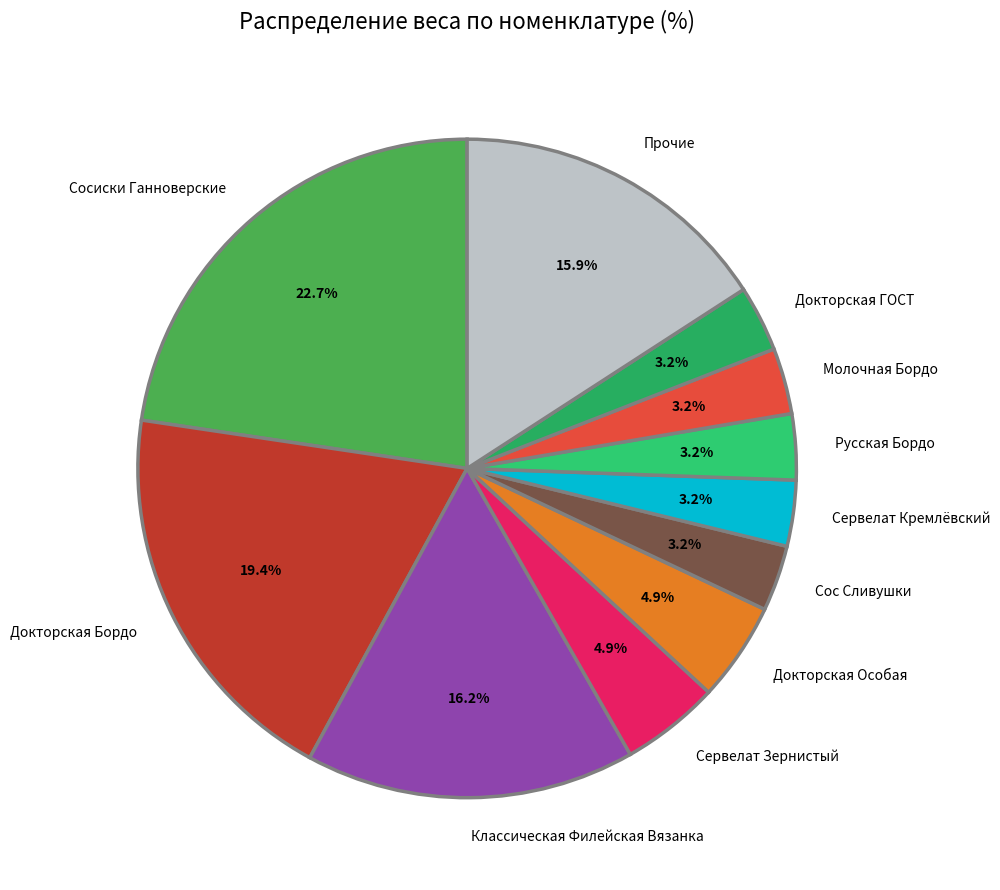

What portion of the pie excludes Молочная Бордо?

96.8%